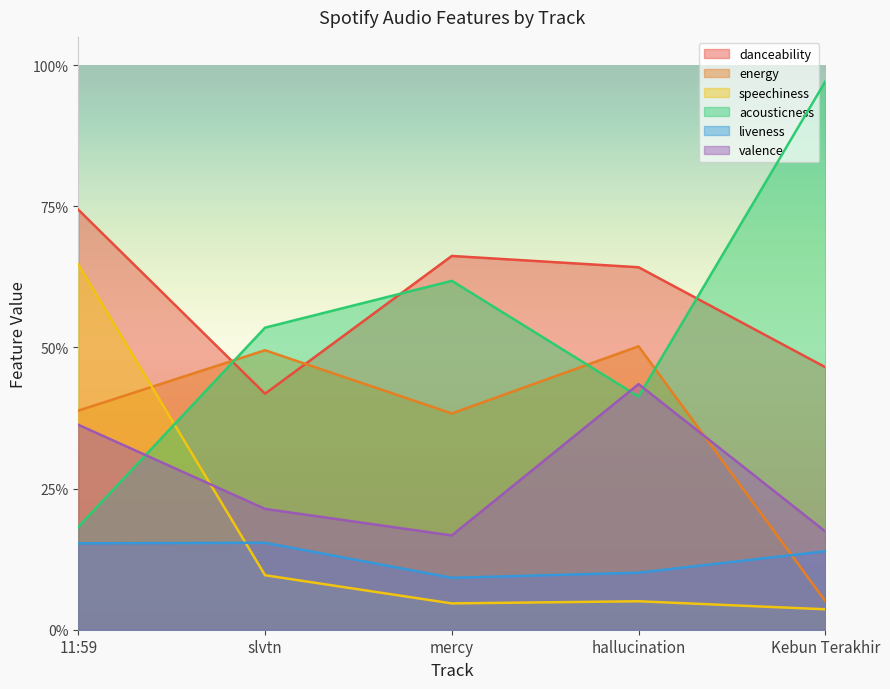

Between Kebun Terakhir and hallucination, which is larger?

hallucination